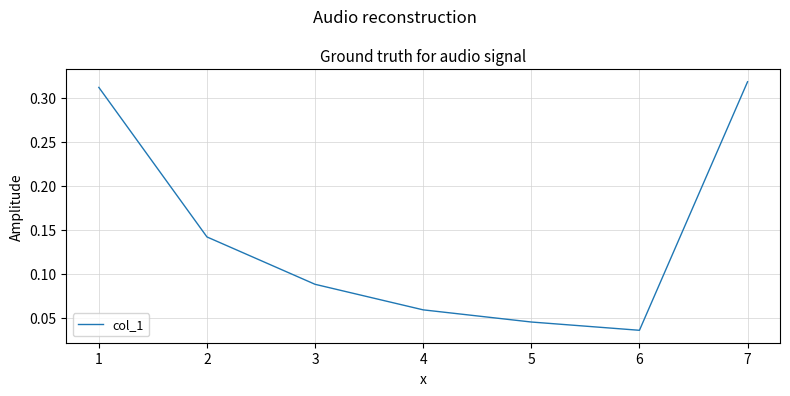

Where is the first local minimum?

6